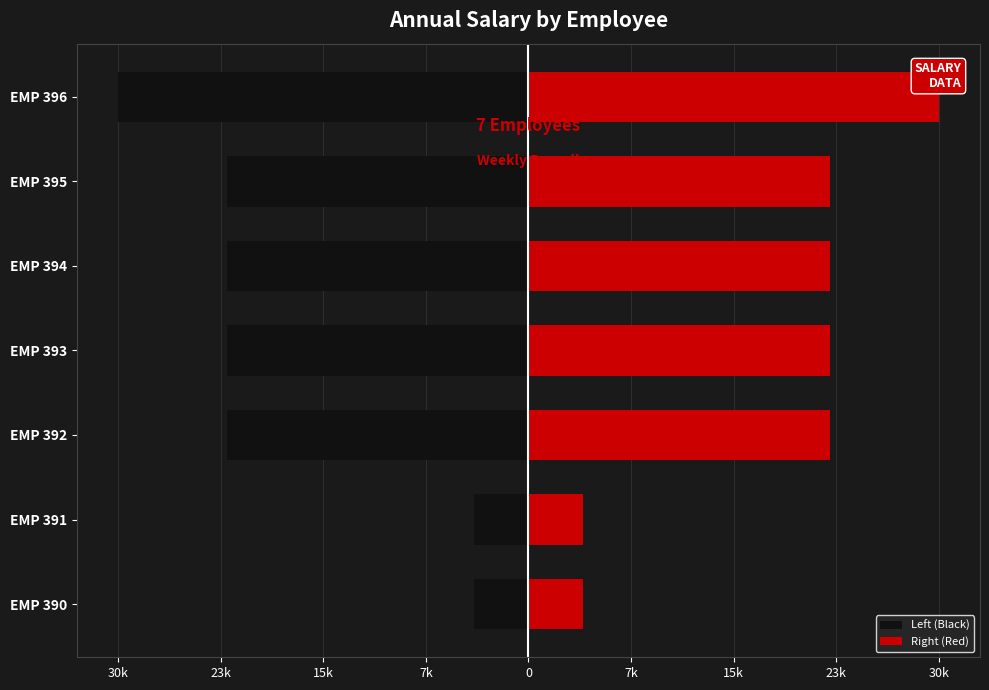

What value does the Left (Black) series have at EMP 391?

-4083.3